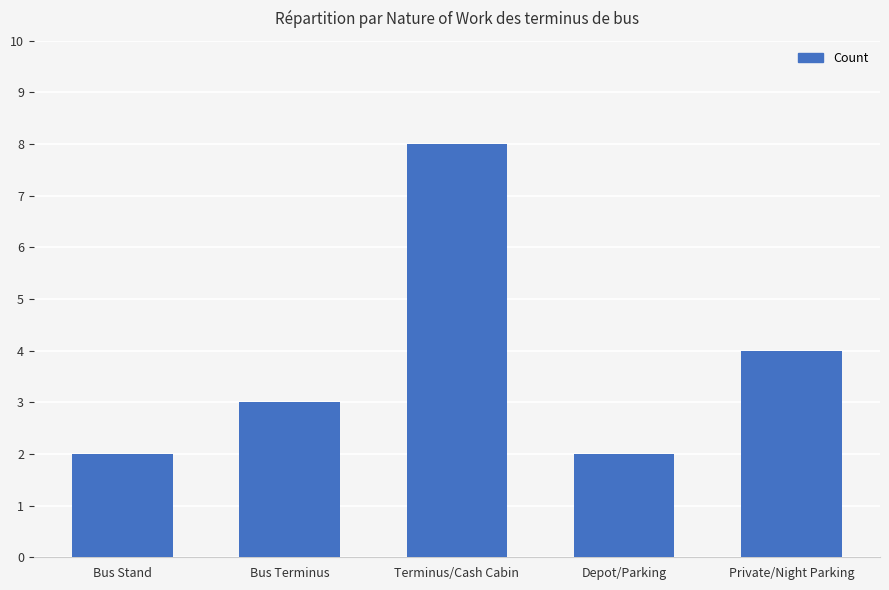

The chart shows a value of 2 at Private/Night Parking. True or false?

False